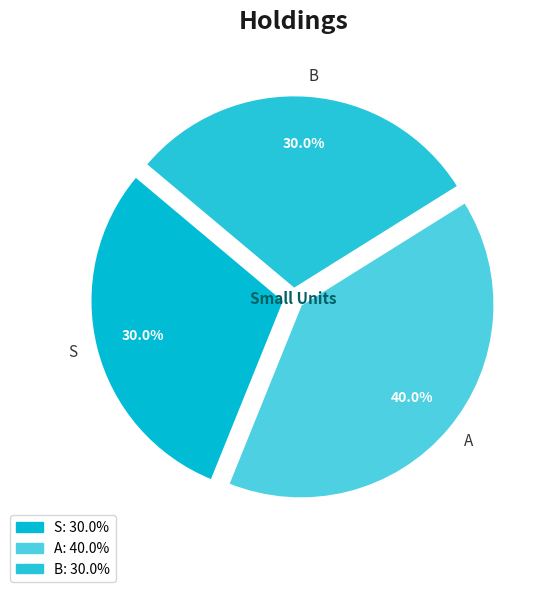

To the nearest percent, what is the difference between the largest and smallest slice percentages?

10%